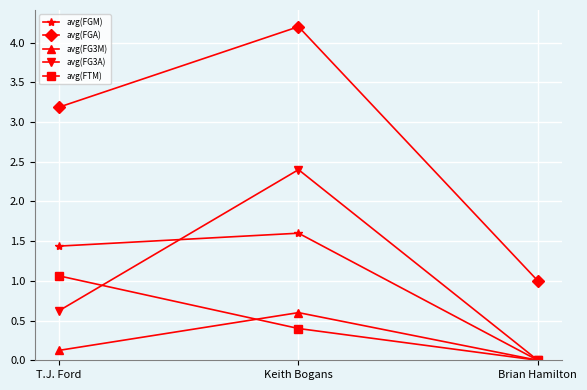

What is the difference between the highest and lowest values at Keith Bogans?

3.8